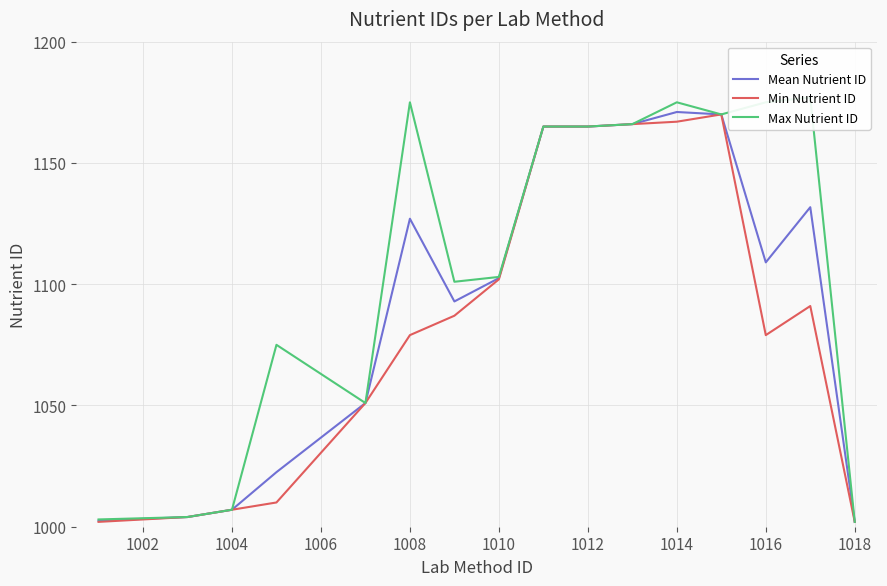

Reading right to left, extract all data points from this chart.

Mean Nutrient ID: 1002.0	1131.8	1109.0	1170.0	1171.0	1166.0	1165.0	1165.0	1102.5	1092.9	1127.0	1051.0	1022.5	1007.0	1004.0	1002.5
Min Nutrient ID: 1002.0	1091.0	1079.0	1170.0	1167.0	1166.0	1165.0	1165.0	1102.0	1087.0	1079.0	1051.0	1010.0	1007.0	1004.0	1002.0
Max Nutrient ID: 1002.0	1177.0	1175.0	1170.0	1175.0	1166.0	1165.0	1165.0	1103.0	1101.0	1175.0	1051.0	1075.0	1007.0	1004.0	1003.0